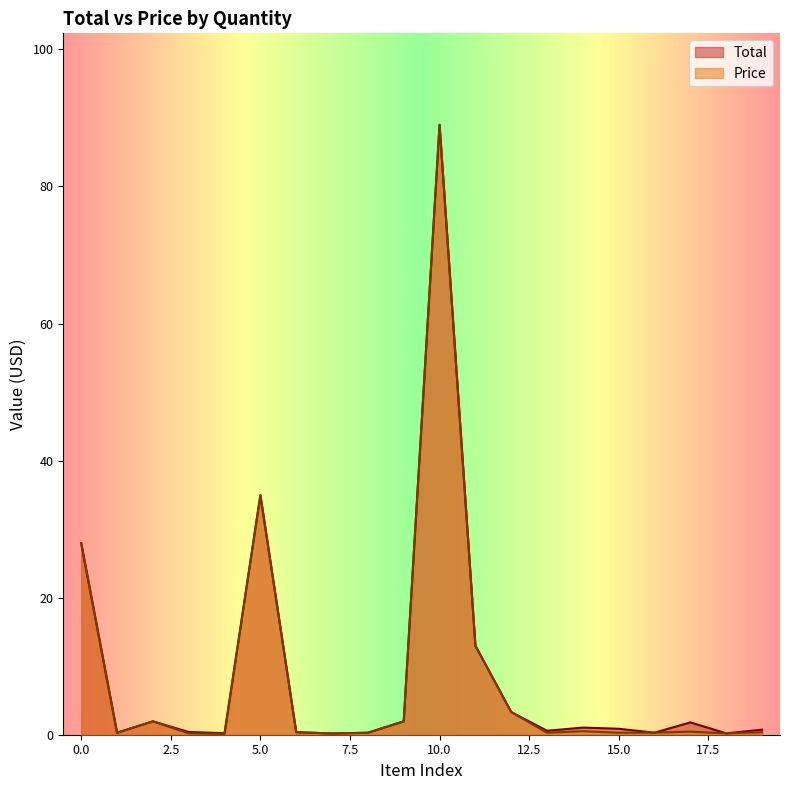

Reading right to left, transcribe all the data shown in this chart.

Total: 0.7	0.2	1.8	0.3	0.9	1.0	0.6	3.3	13.0	89.0	1.9	0.3	0.2	0.4	35.0	0.2	0.4	1.9	0.3	27.9
Price: 0.4	0.2	0.5	0.3	0.3	0.5	0.3	3.3	13.0	89.0	1.9	0.3	0.2	0.4	35.0	0.1	0.2	1.9	0.3	27.9